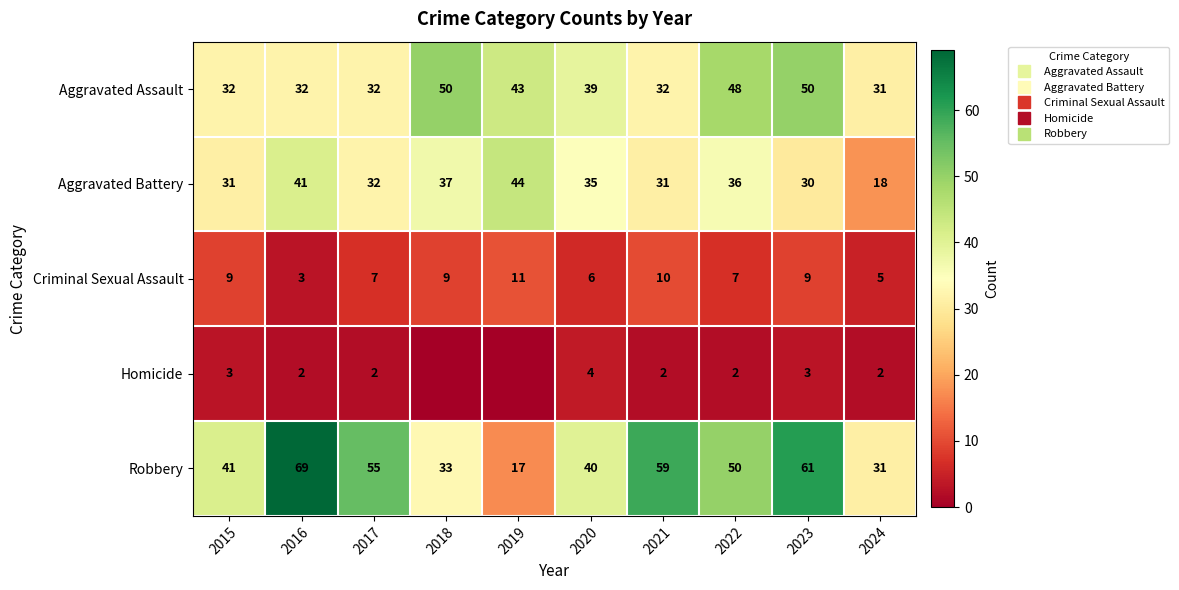

What is the maximum value for Criminal Sexual Assault?

11